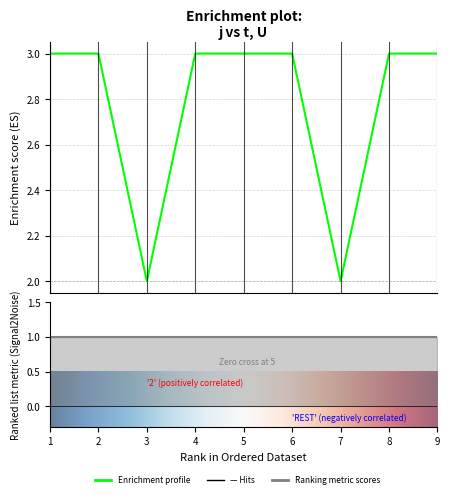

True or false: the data shows 3 at 1.

True